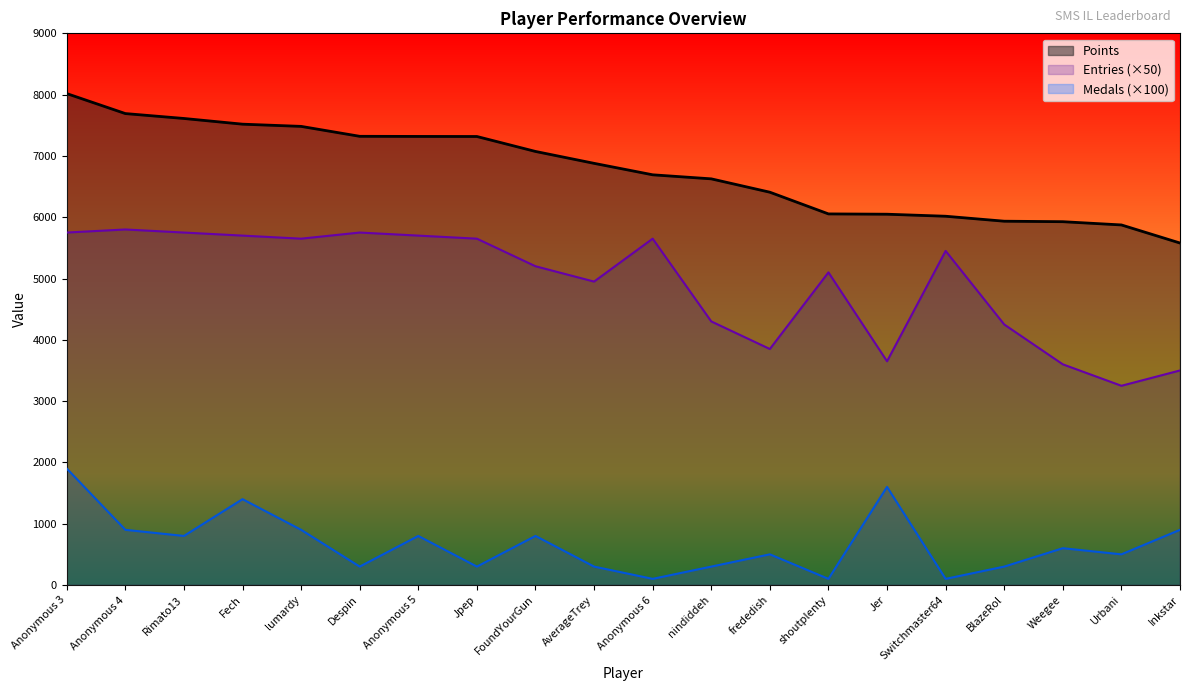

What is the value of the Medals point at the 1st from the left?

1900